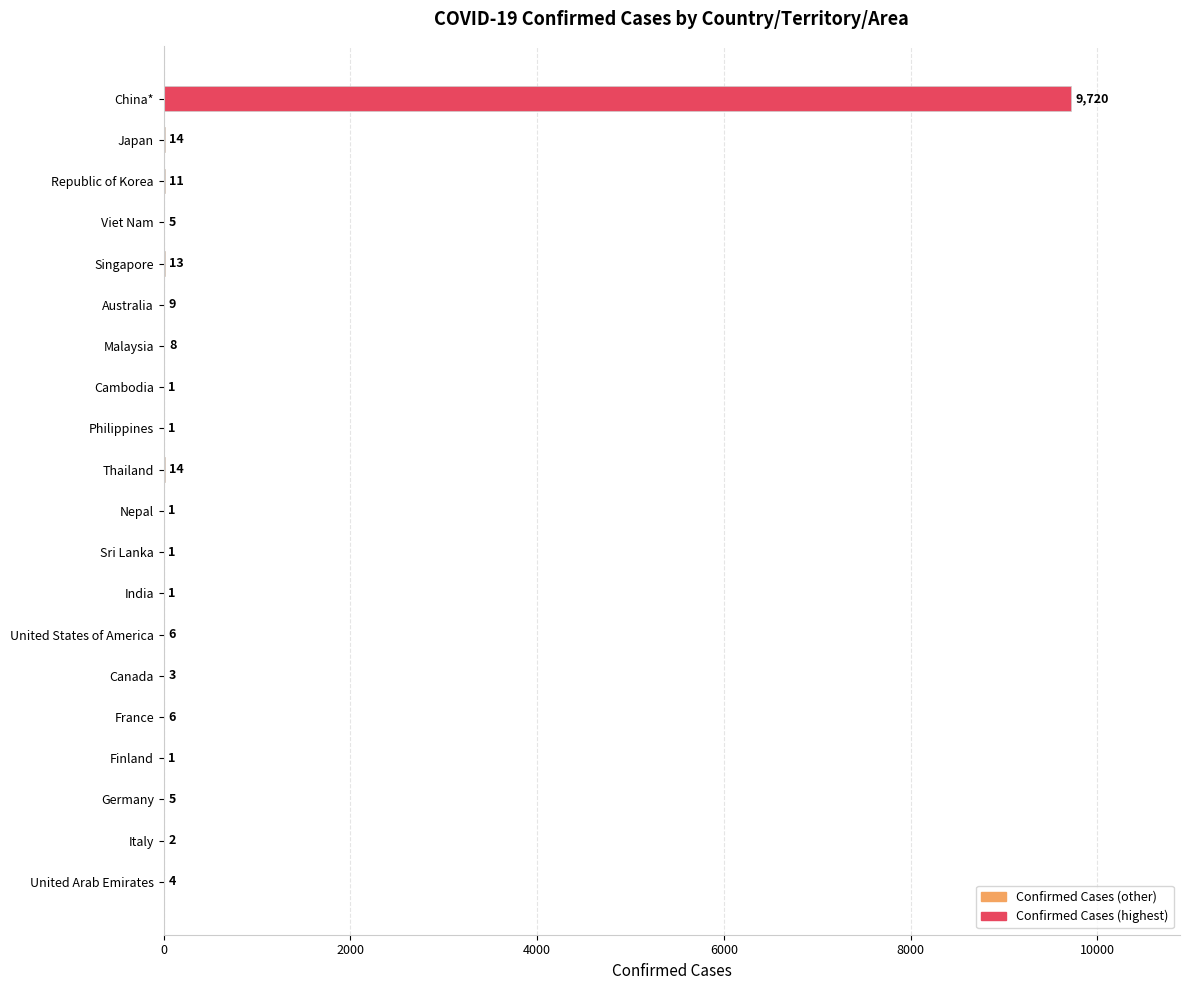

The chart shows a value of 6 at United States of America. True or false?

True